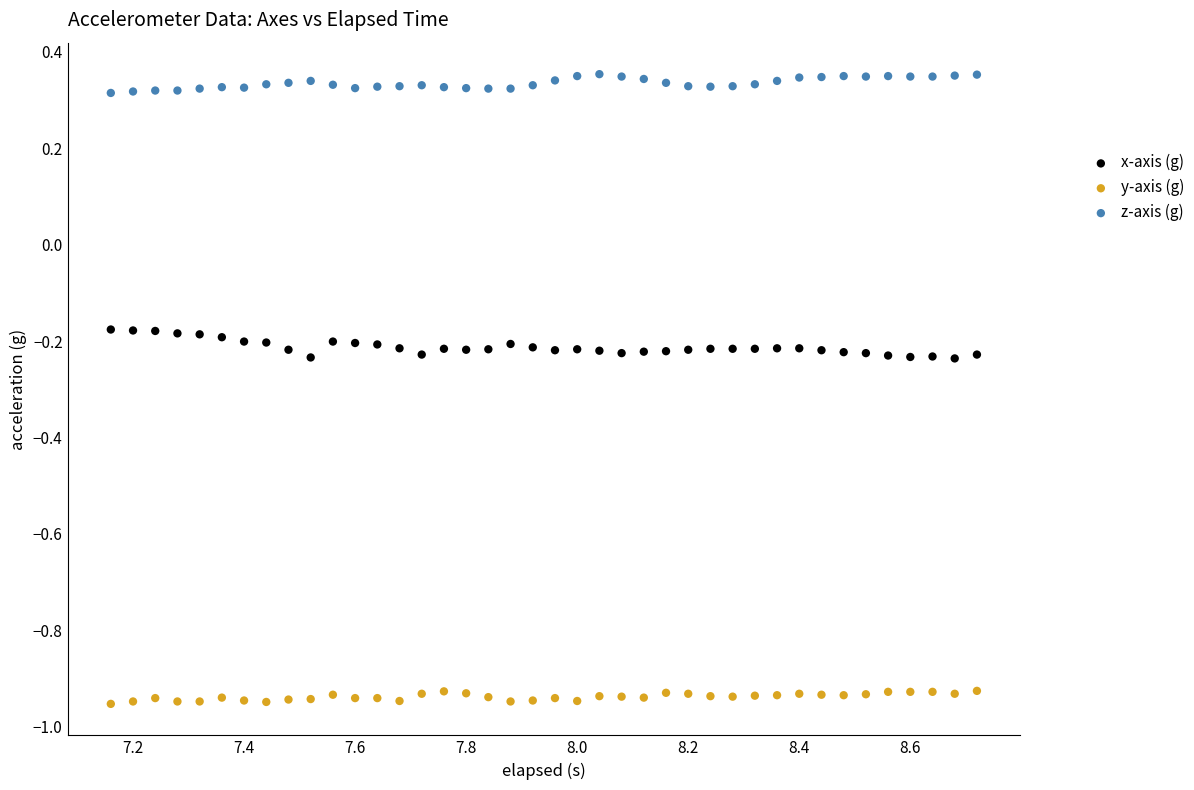

Which series has the widest spread of Y values?

x-axis (g)